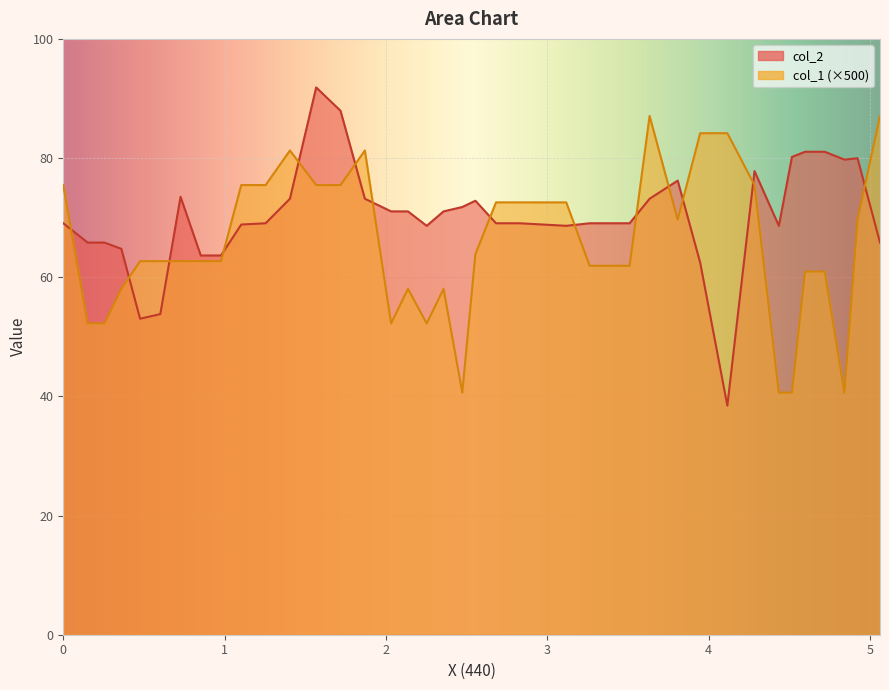

List the series in order of their overall mean, lowest first.

col_1, col_2